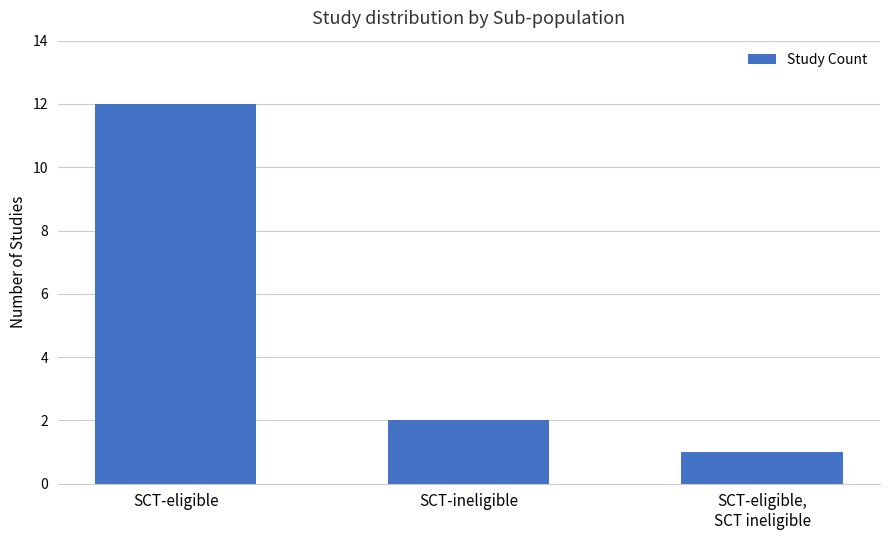

What is the greatest value displayed?

12